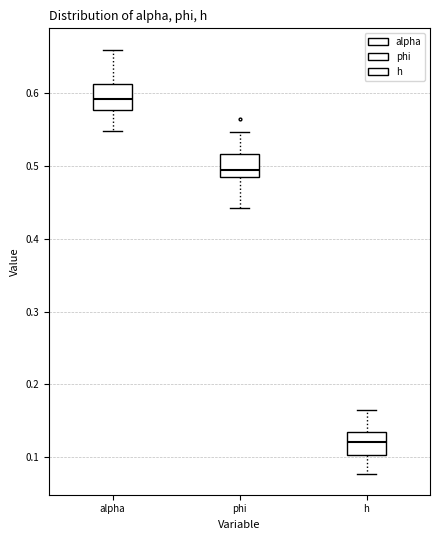

Reading left to right, read every box against the y-axis: the position of its median line, the range the box covers, and the ends of its whiskers. The values are not printed on the chart, so give them approximately, as read against the axis.

alpha: median 0.59, box 0.58 to 0.61, whiskers 0.55 to 0.66
phi: median 0.49, box 0.48 to 0.52, whiskers 0.44 to 0.55
h: median 0.12, box 0.10 to 0.13, whiskers 0.08 to 0.17